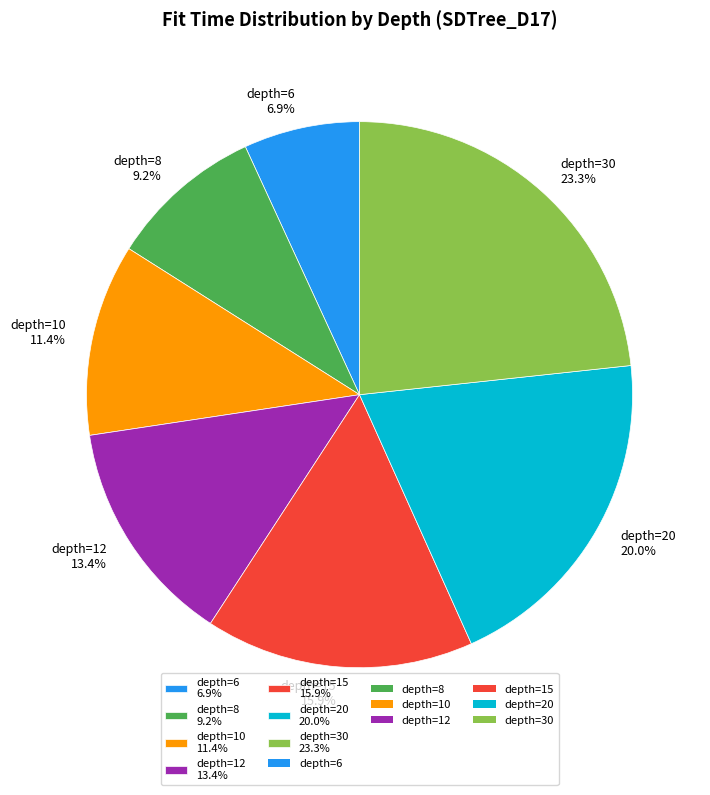

To the nearest percent, what is the difference between the depth=15 and depth=12 slice percentages?

2%